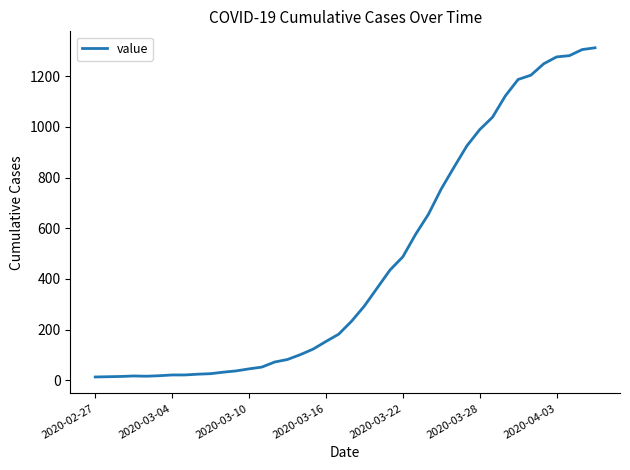

What is the difference between the maximum and minimum values?

1299